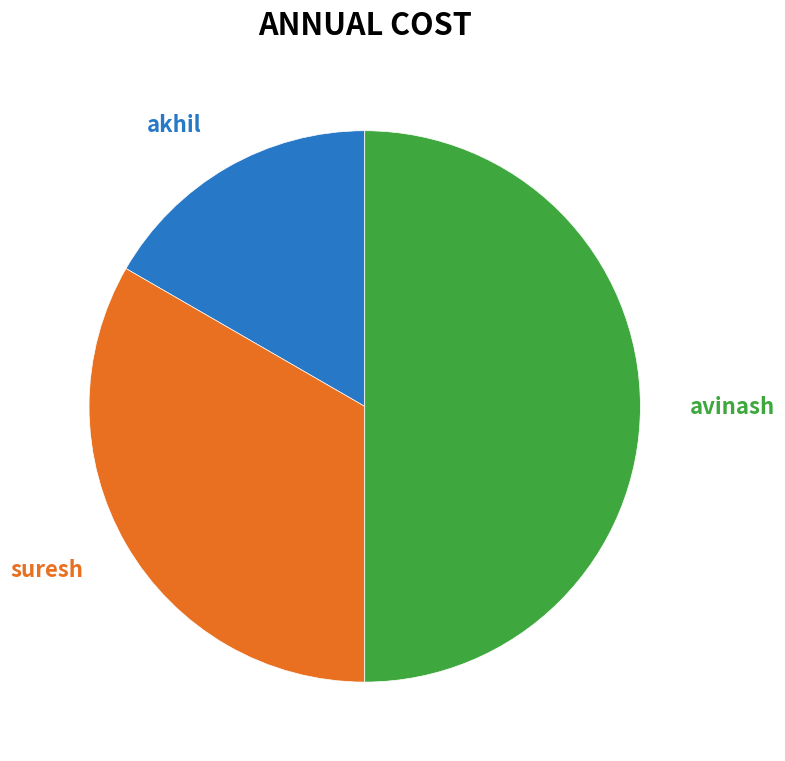

How many slices are in this pie chart?

3